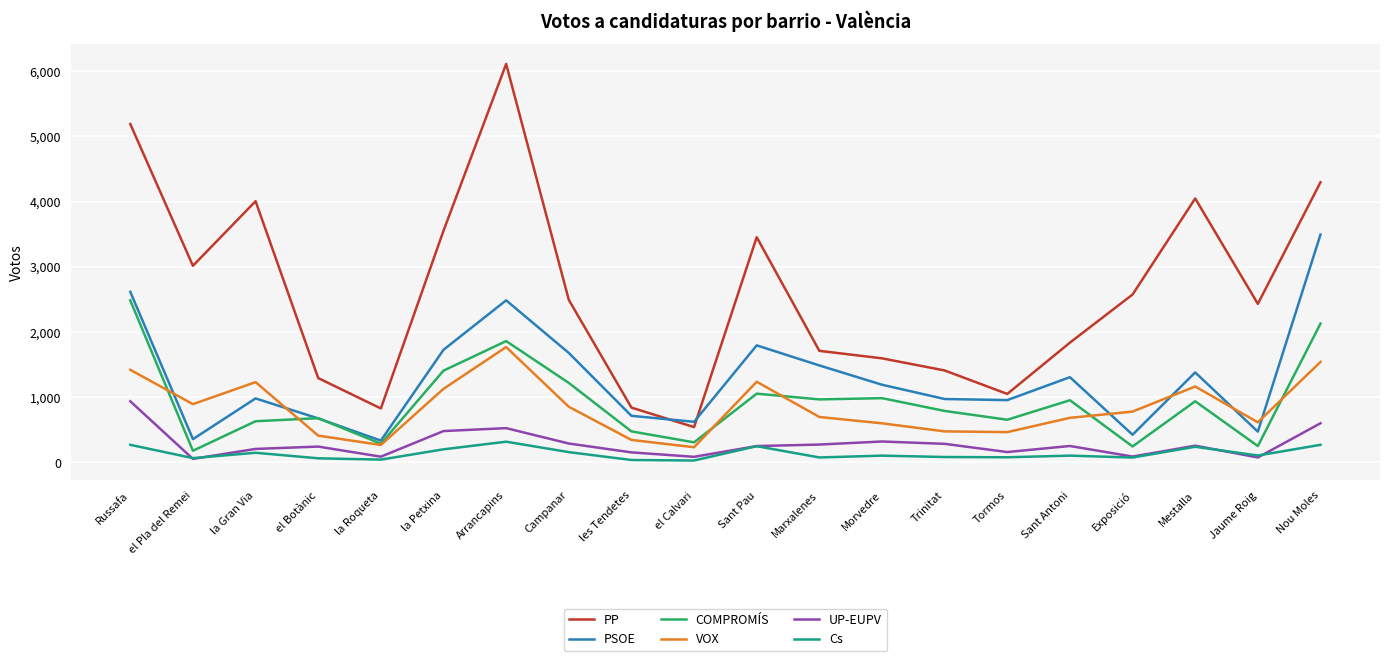

Which series has the largest range (max minus min)?

PP